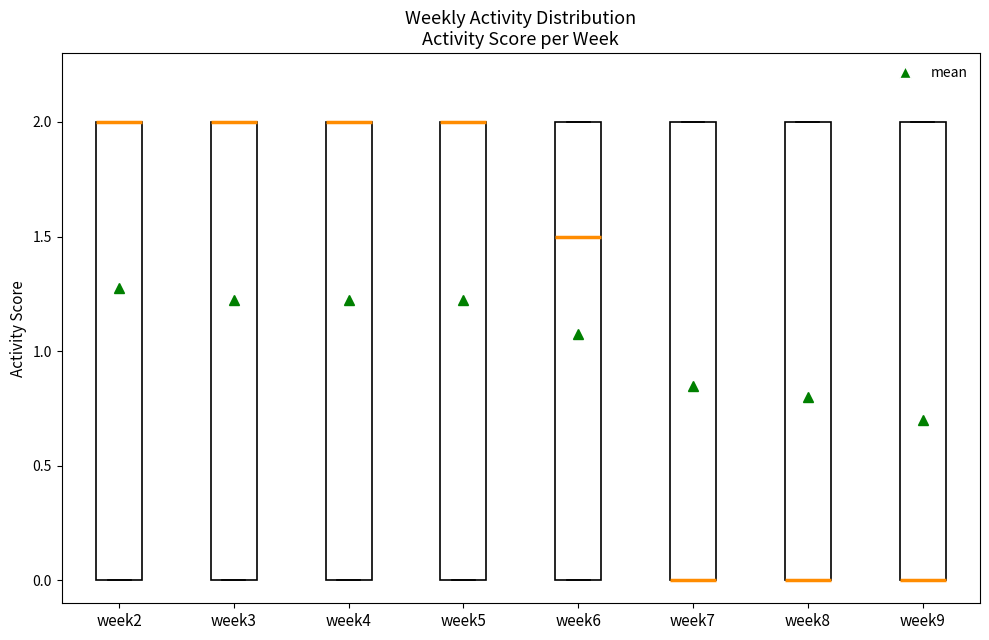

Reading left to right, read every box against the y-axis: the position of its median line, the range the box covers, and the ends of its whiskers. The values are not printed on the chart, so give them approximately, as read against the axis.

week2: median 2.0 (drawn on the box's upper edge), box 0.0 to 2.0, whiskers 0.0 to 2.0
week3: median 2.0 (drawn on the box's upper edge), box 0.0 to 2.0, whiskers 0.0 to 2.0
week4: median 2.0 (drawn on the box's upper edge), box 0.0 to 2.0, whiskers 0.0 to 2.0
week5: median 2.0 (drawn on the box's upper edge), box 0.0 to 2.0, whiskers 0.0 to 2.0
week6: median 1.5, box 0.0 to 2.0, whiskers 0.0 to 2.0
week7: median 0.0 (drawn on the box's lower edge), box 0.0 to 2.0, whiskers 0.0 to 2.0
week8: median 0.0 (drawn on the box's lower edge), box 0.0 to 2.0, whiskers 0.0 to 2.0
week9: median 0.0 (drawn on the box's lower edge), box 0.0 to 2.0, whiskers 0.0 to 2.0